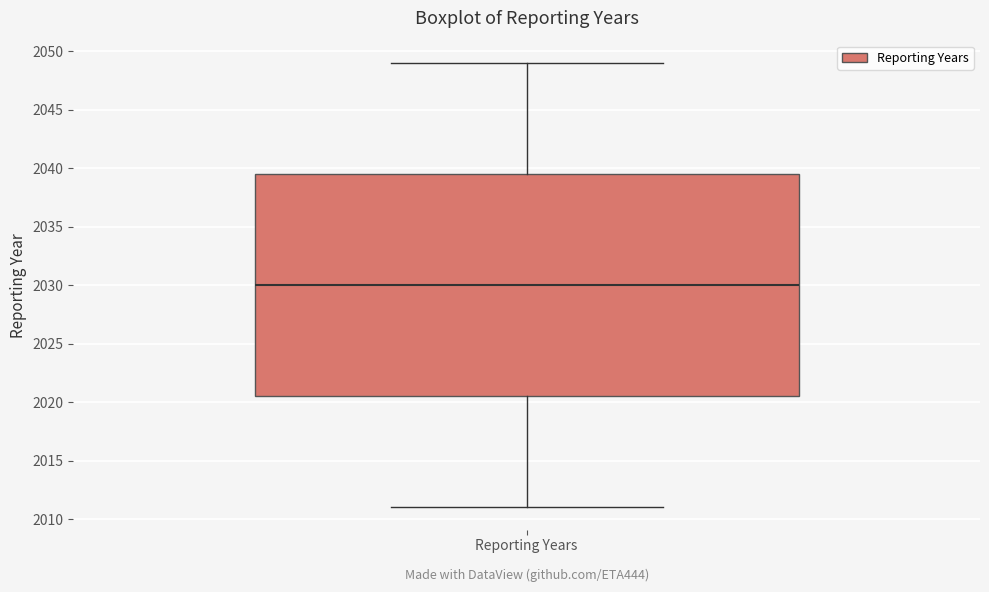

Transcribe this box plot: give where the median line is, the range the box spans, and where the two whiskers end, as read against the y-axis. The values are not printed on the chart, so give them approximately, as read against the axis.

median 2030.0, box 2020.5 to 2039.5, whiskers 2011.0 to 2049.0